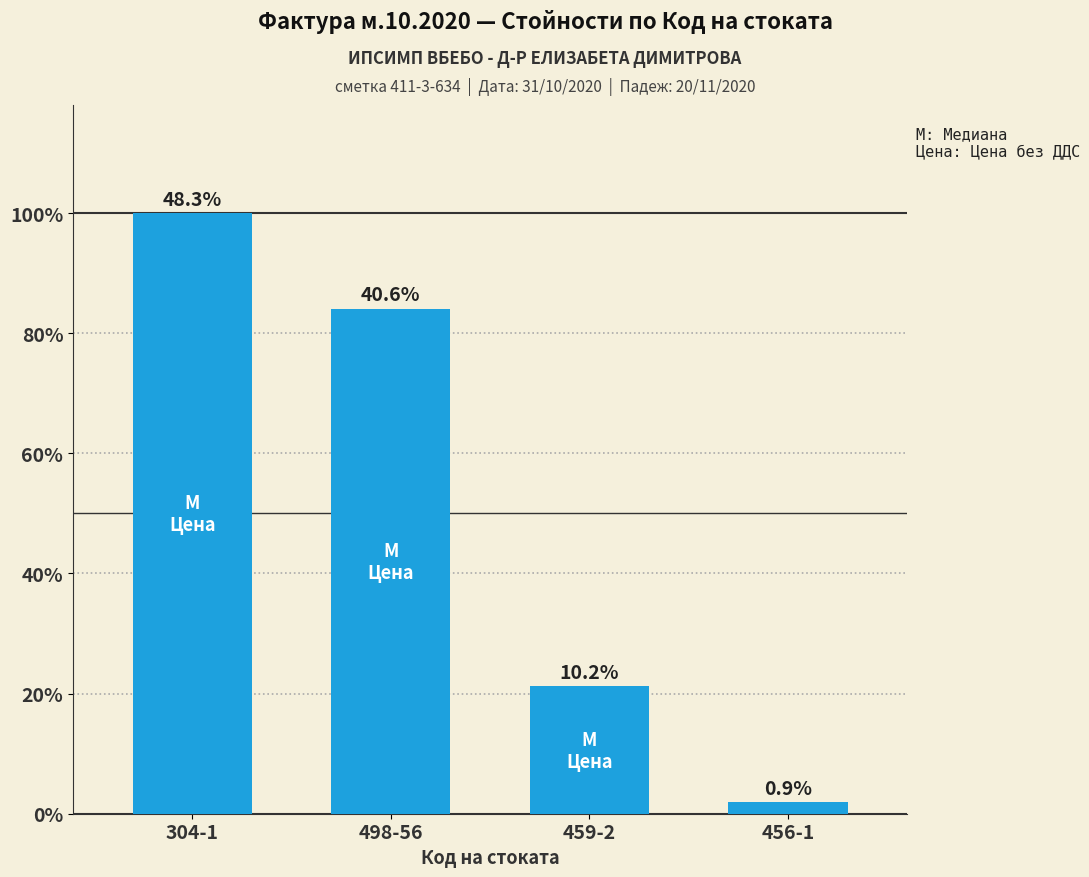

Approximately how many times larger is the value at 304-1 compared to 498-56?

1.2